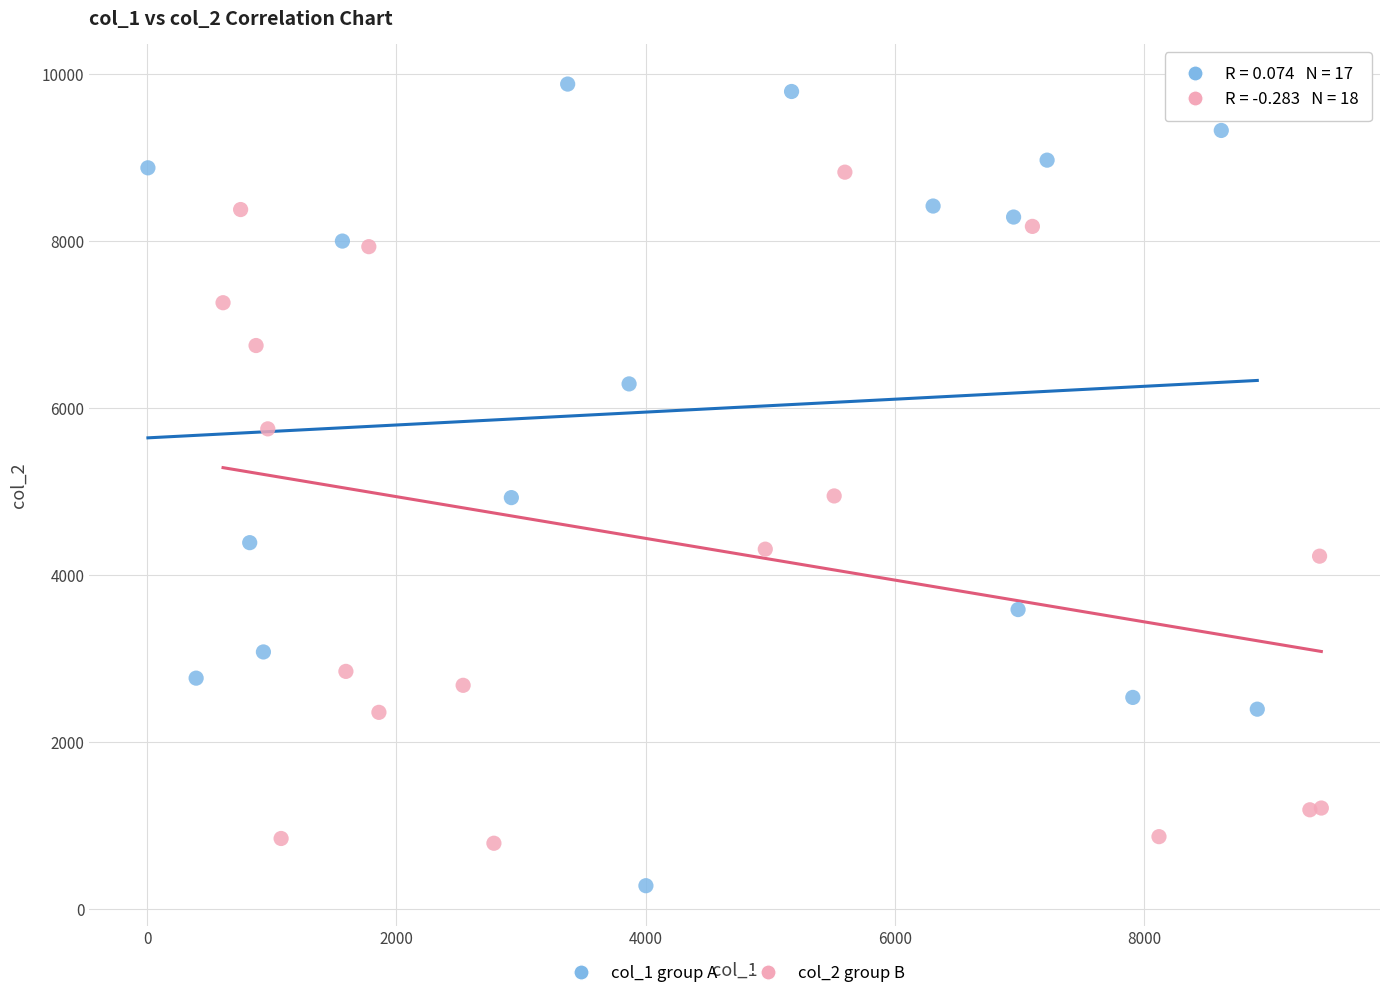

Which series has the widest spread of Y values?

col_1 group A